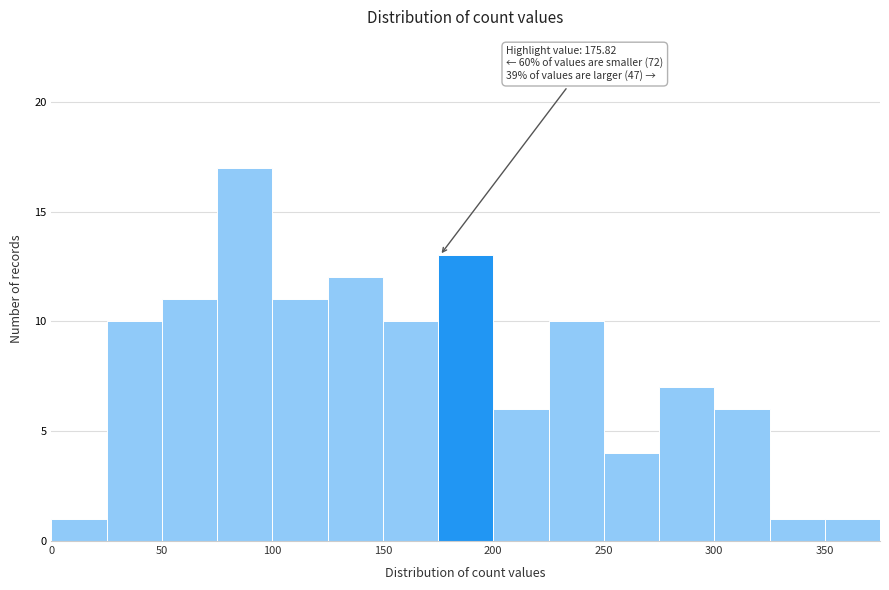

Which range on the x-axis has the tallest bar?

75 to 100